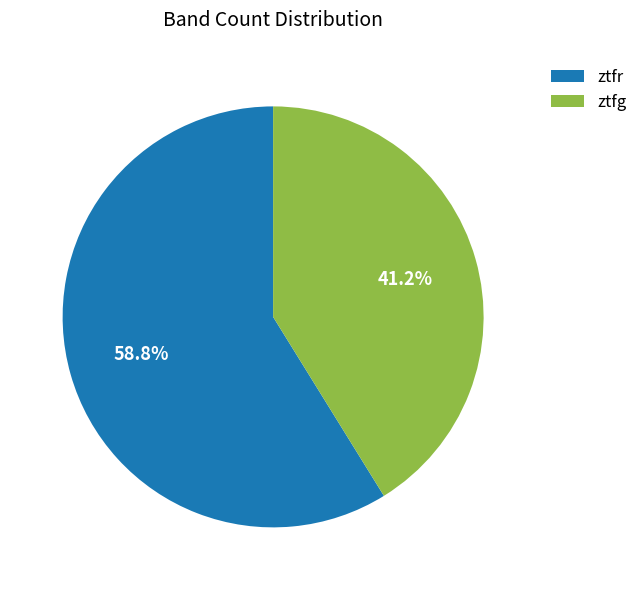

Is it true that ztfg is 27% of the pie?

False